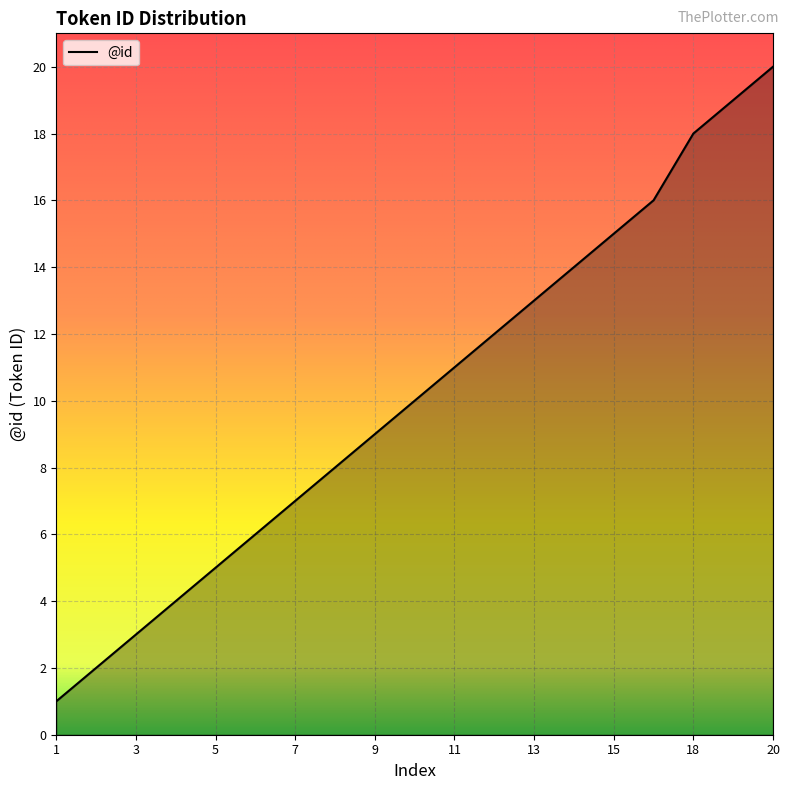

What is the difference between the maximum and minimum values?

19